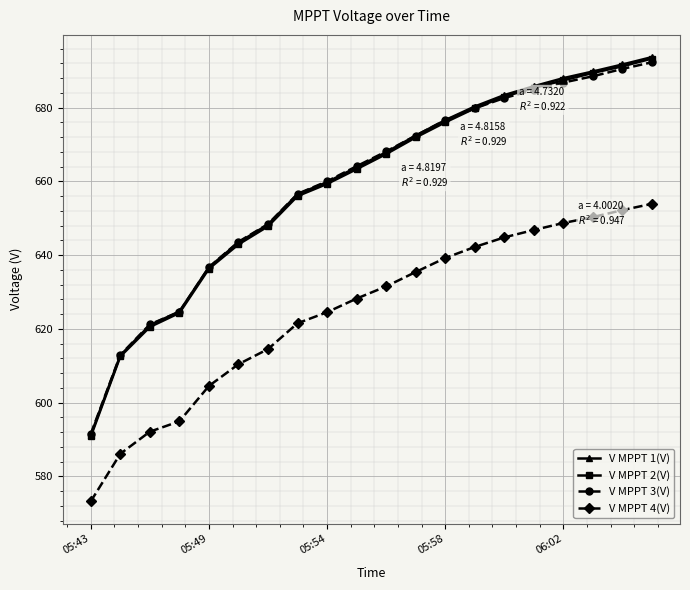

What is the maximum value for V MPPT 3(V)?

692.3